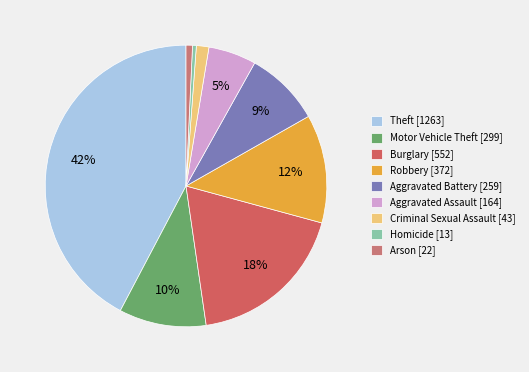

How many segments does this pie chart have?

9